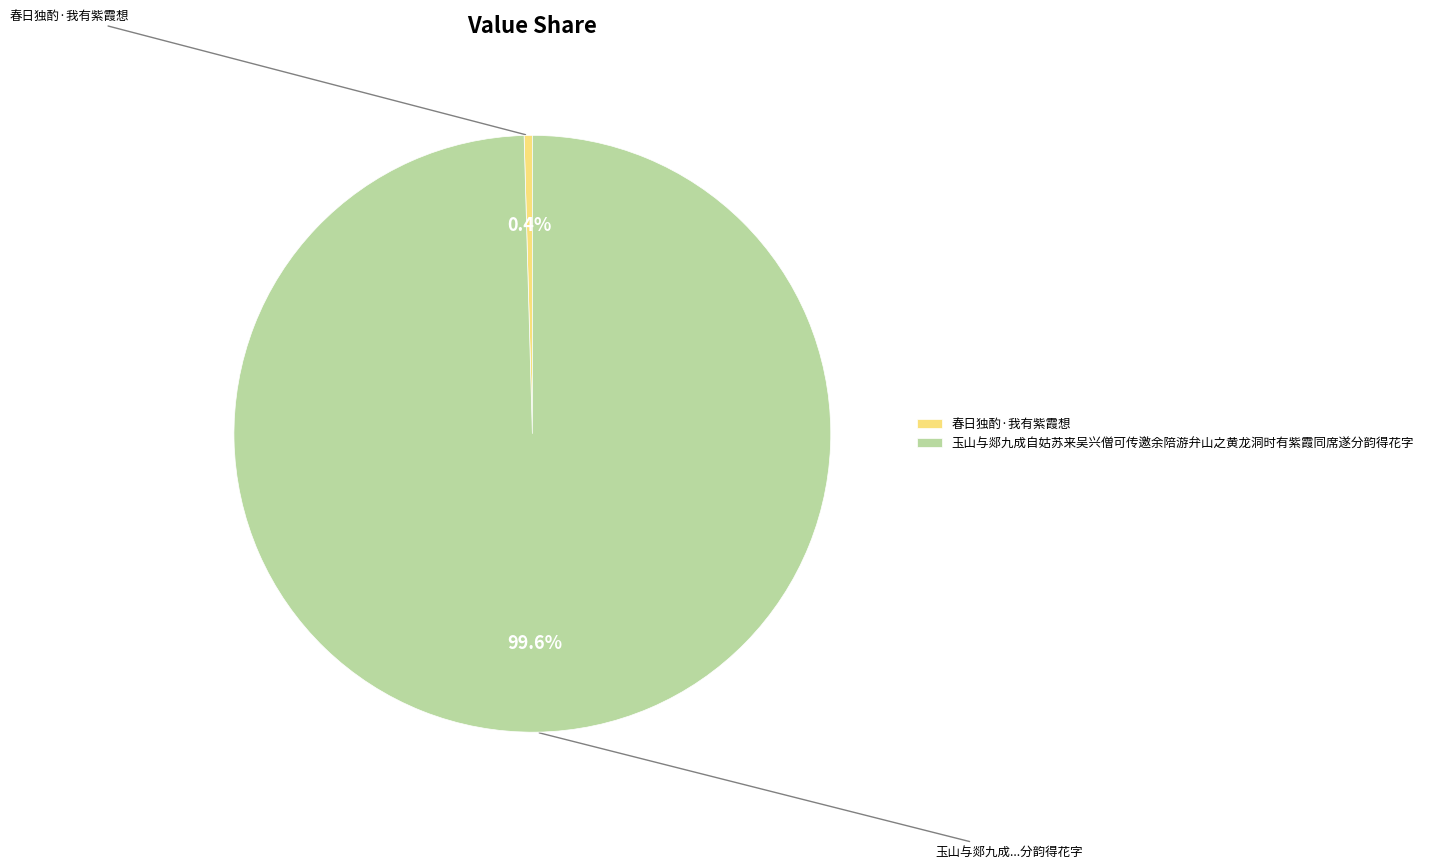

What percentage is the 玉山与郯九成自姑苏来吴兴僧可传邀余陪游弁山之黄龙洞时有紫霞同席遂分韵得花字 slice, to the nearest percent?

100%